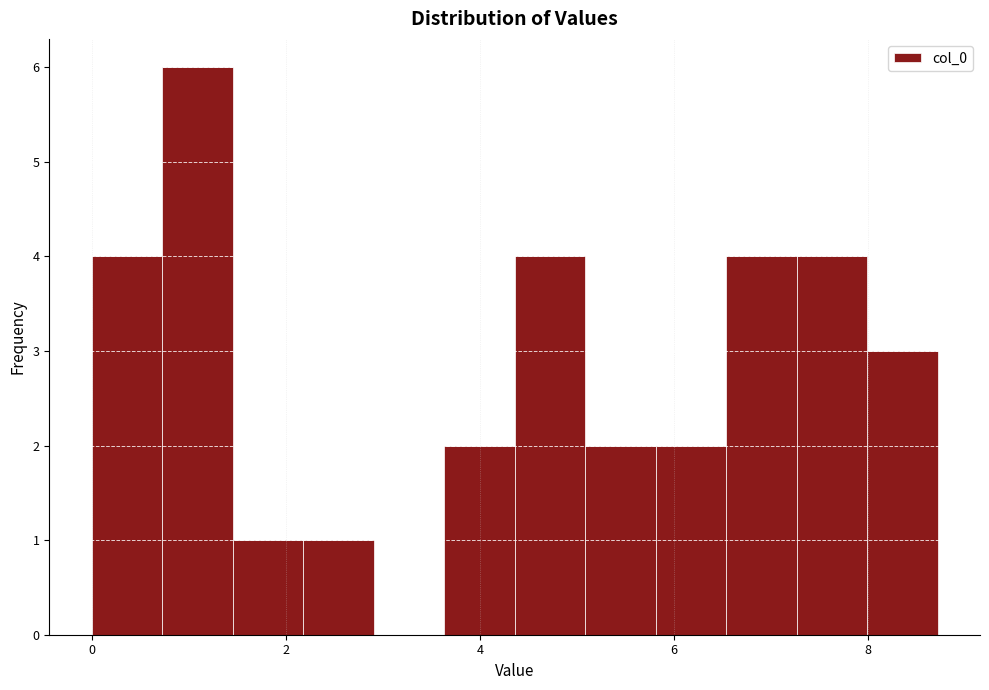

Read against the x-axis, roughly where is the centre of the tallest bar?

1.0